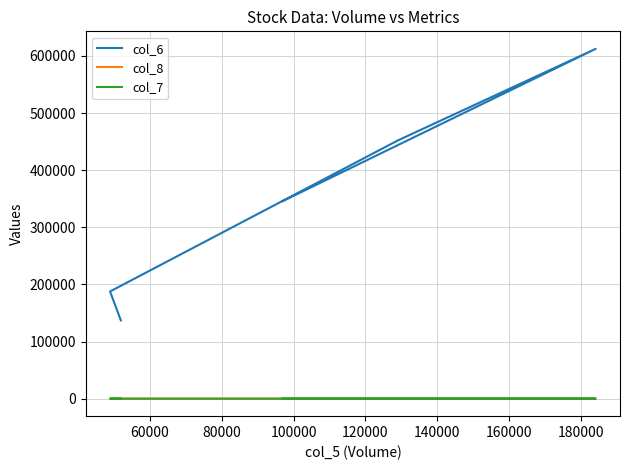

Read the col_8 value at 120000.

7.0